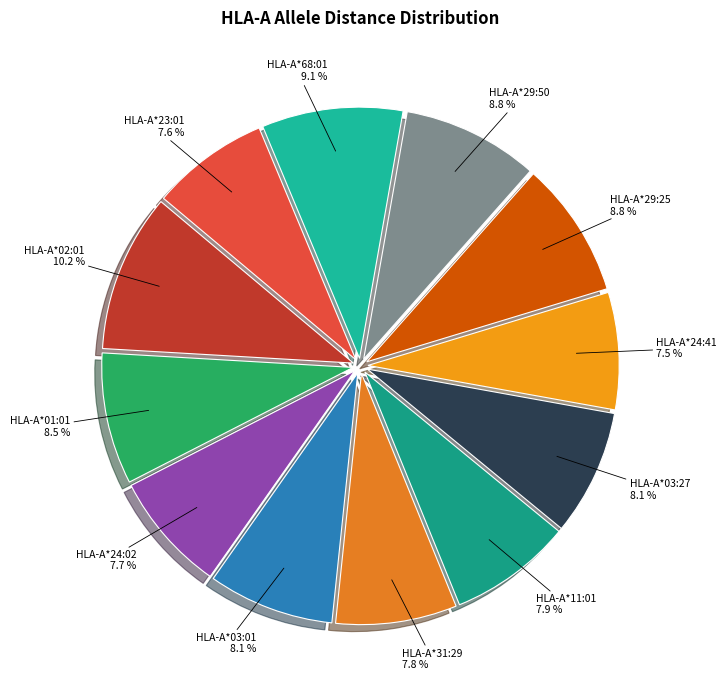

To the nearest percent, what is the average slice percentage?

8%